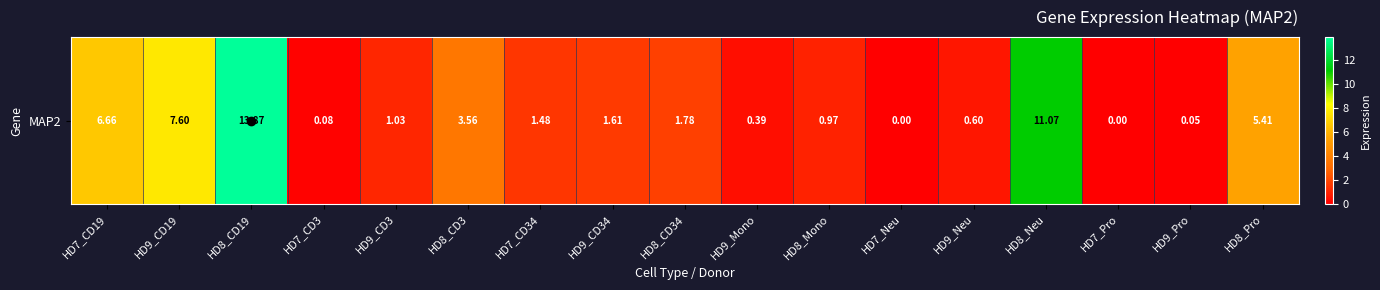

What is the difference between the values at HD8_Neu and HD7_CD19?

4.4